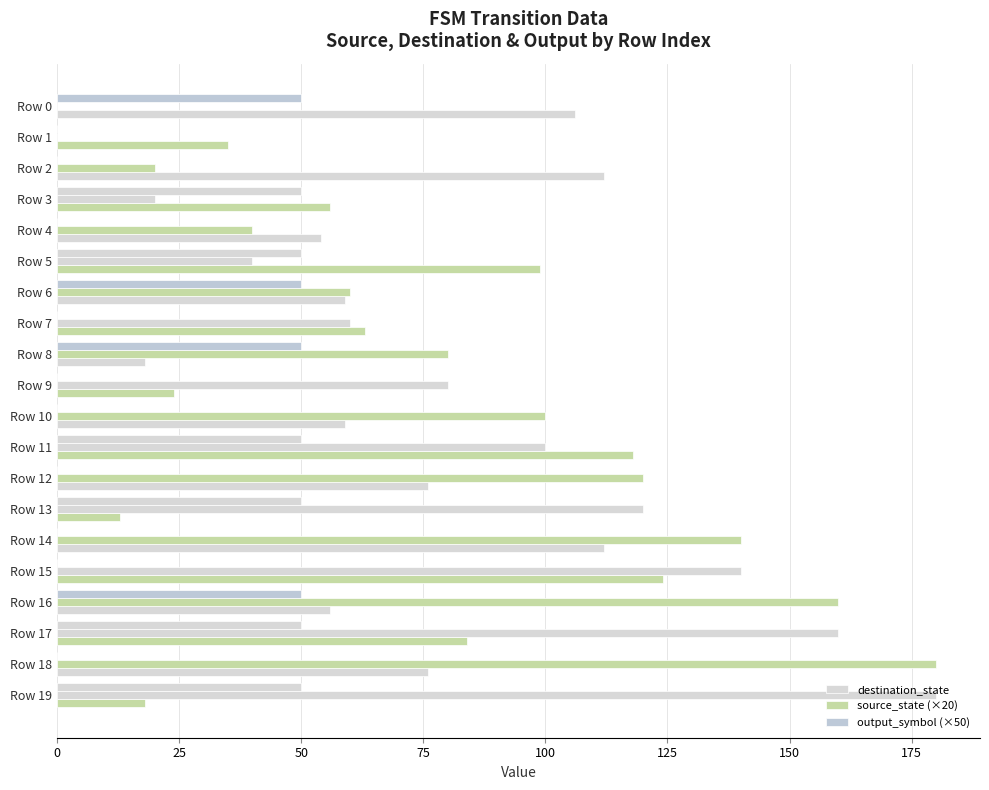

At which category is the sum across all series the highest?

Row 17